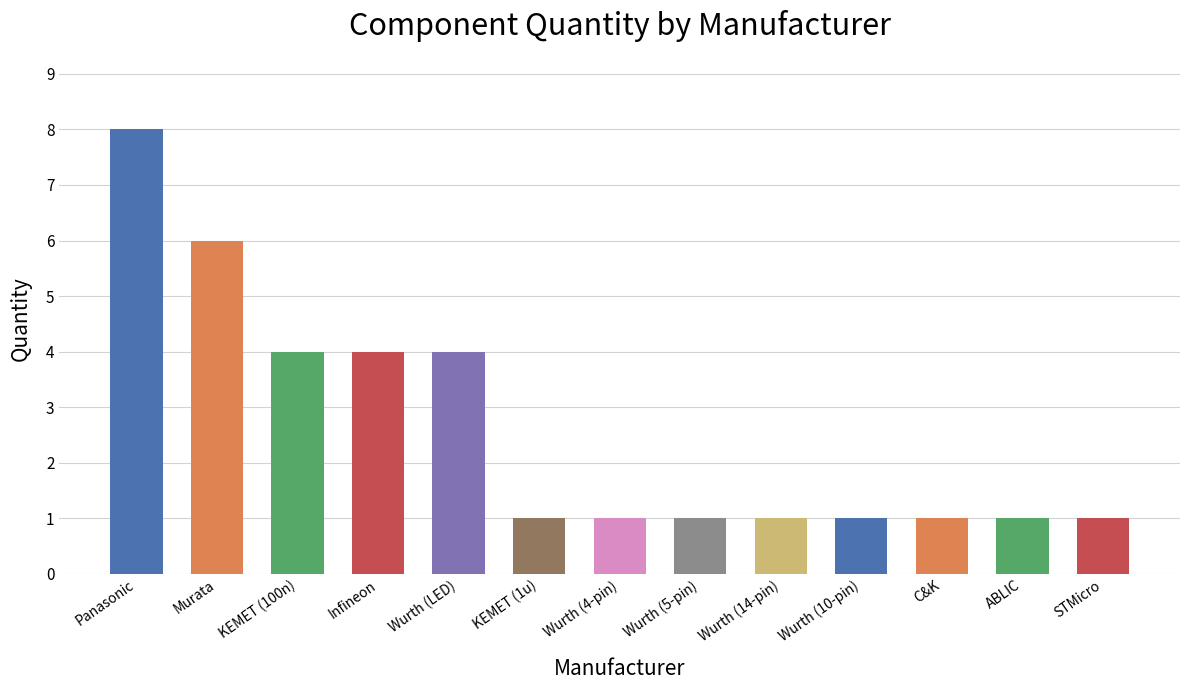

What is the approximate value at Infineon?

4